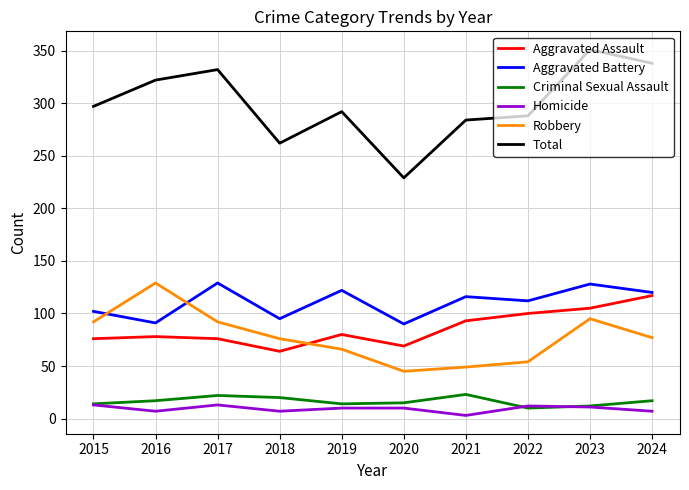

True or false: Robbery has a value of 66 at 2019.

True